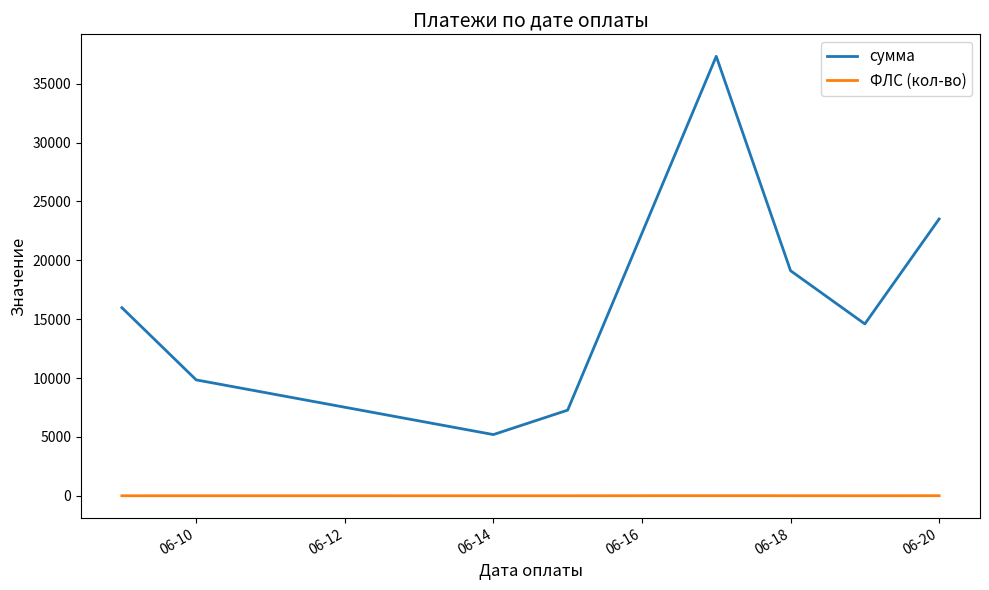

Rank the series by their maximum value, from lowest to highest.

ФЛС (кол-во), сумма